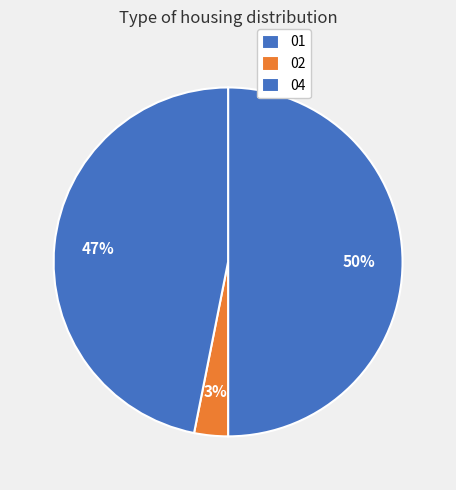

Approximately how many times larger is the value at 01 compared to 02?

16.0